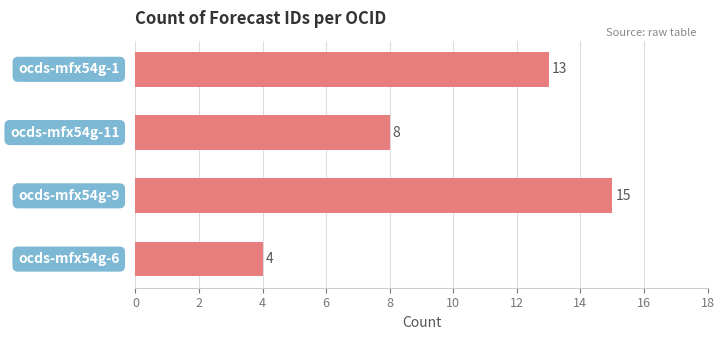

What is the average value?

10